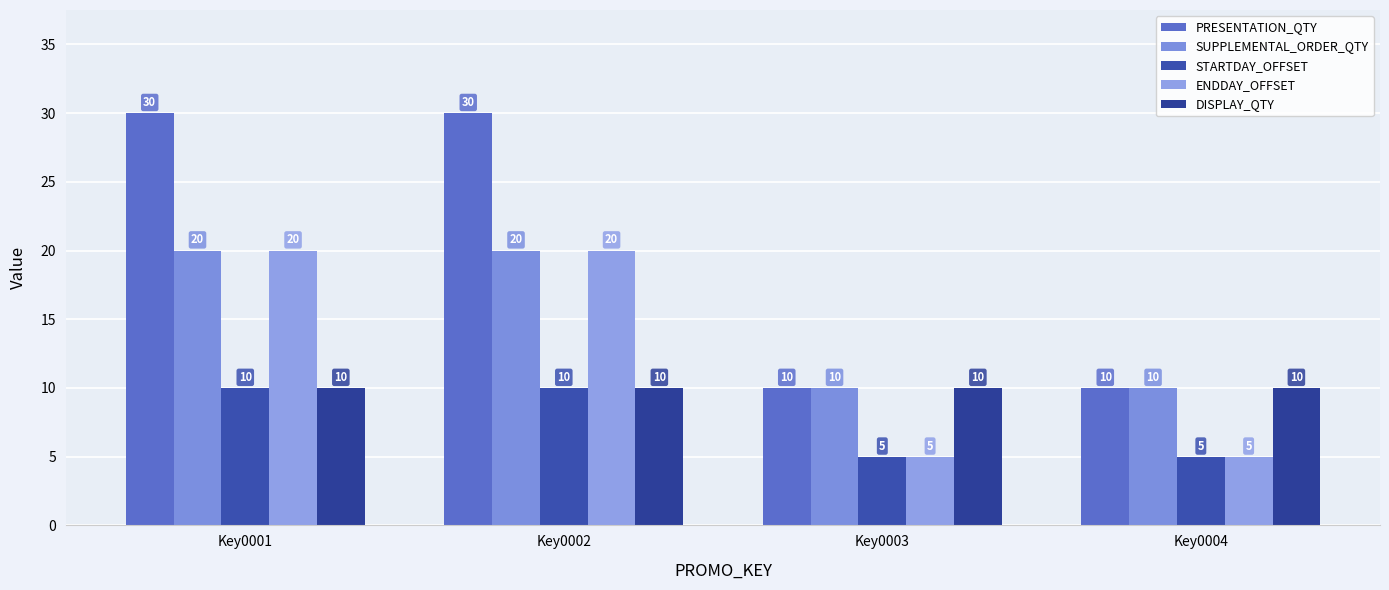

What is the spread (max minus min) of values at Key0003?

5